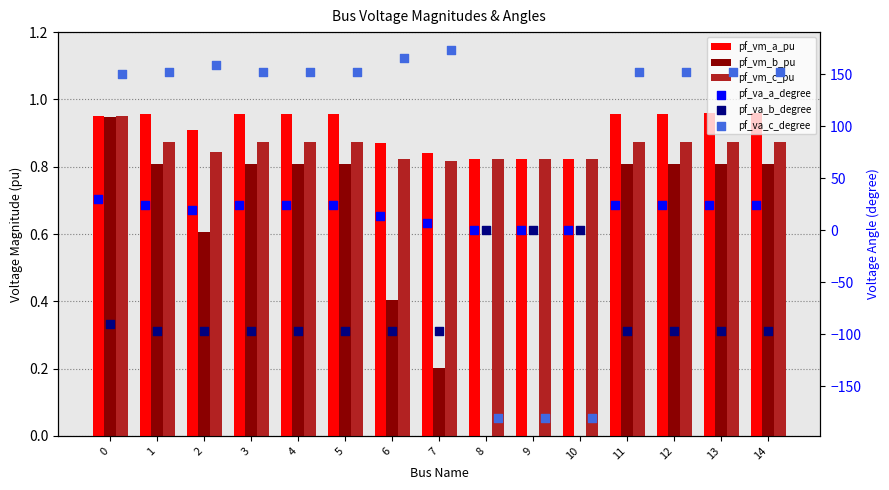

Is the value of pf_vm_b_pu at 12 greater than the value of pf_va_a_degree at 10?

Yes